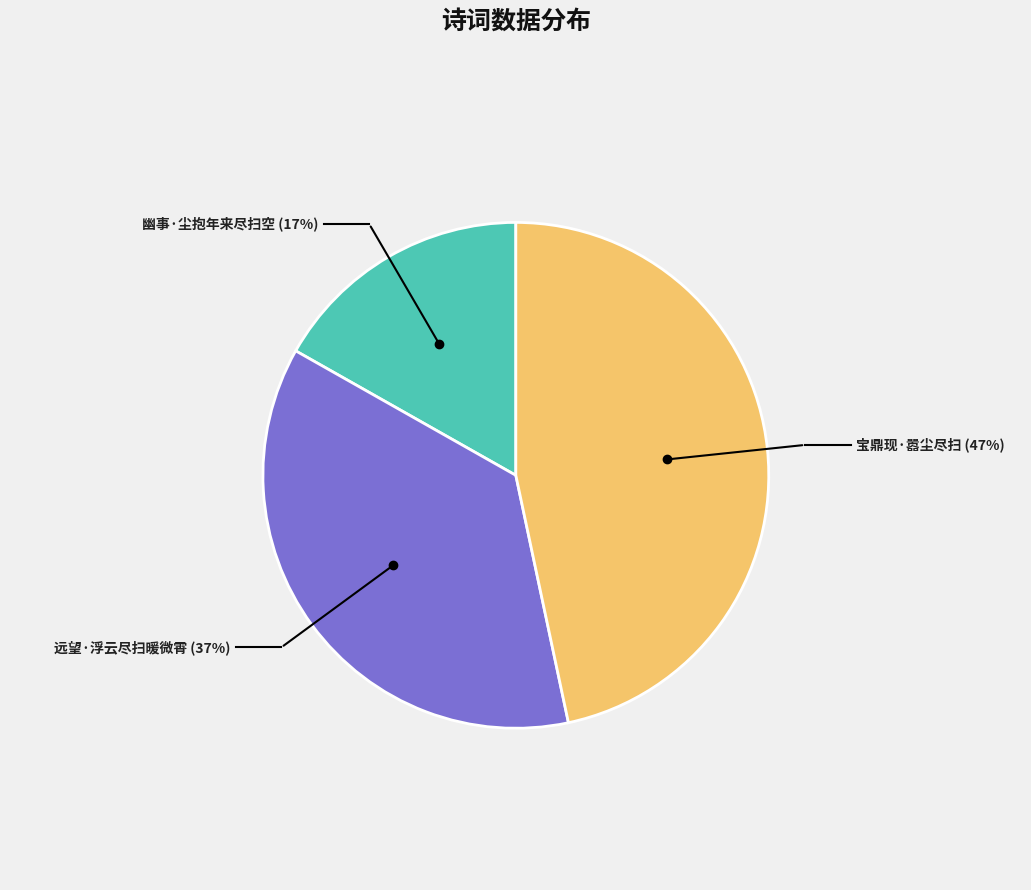

To the nearest percent, what percentage of the pie is 宝鼎现·嚣尘尽扫?

47%